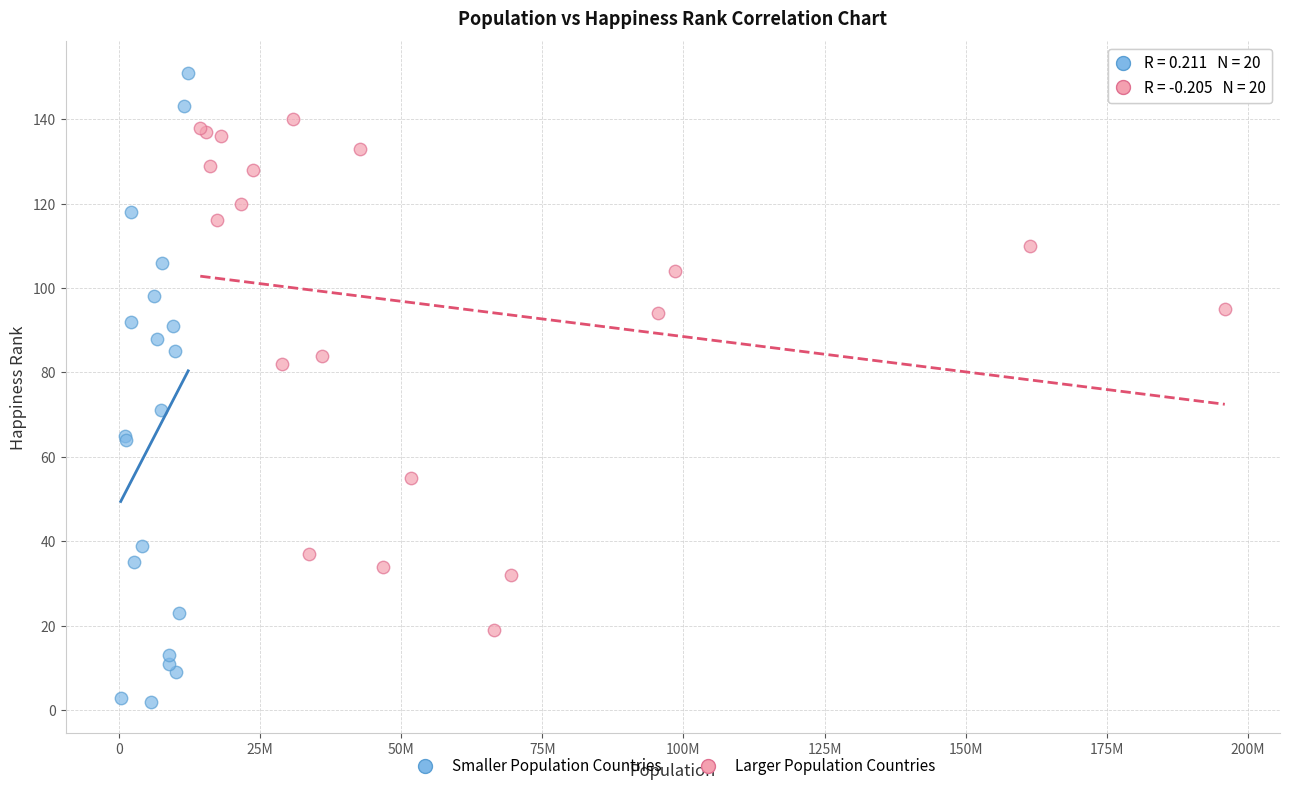

Which series contains the highest Y value?

Smaller Population Countries